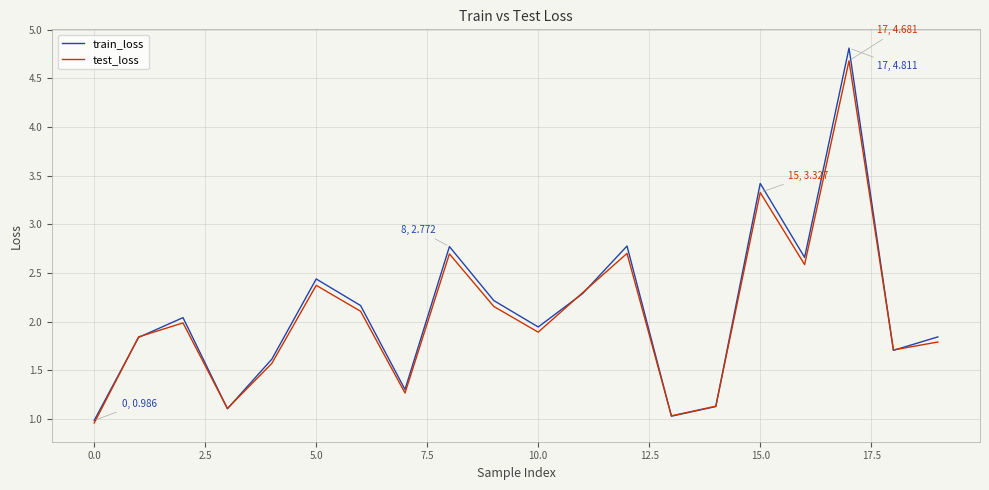

What is the lowest value of the train_loss series?

1.0